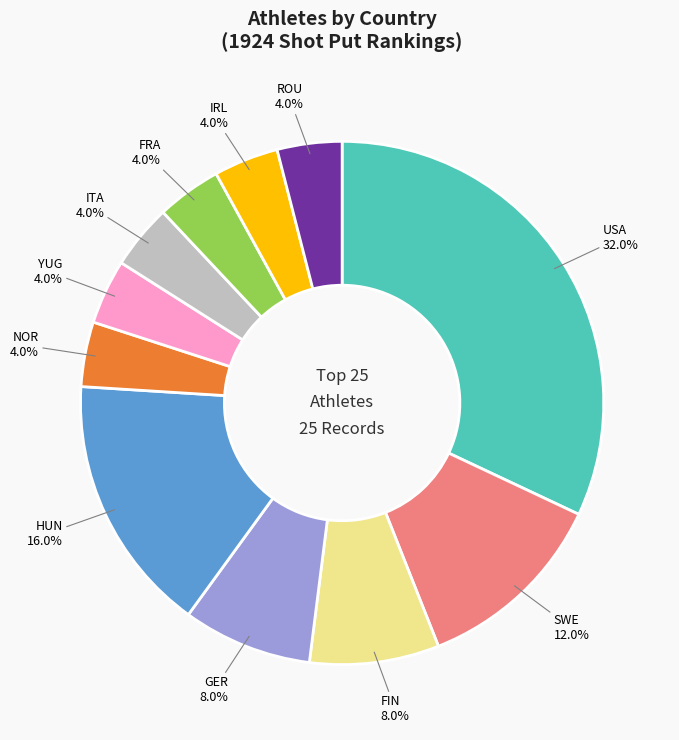

What percentage is the NOR slice, to the nearest percent?

4%